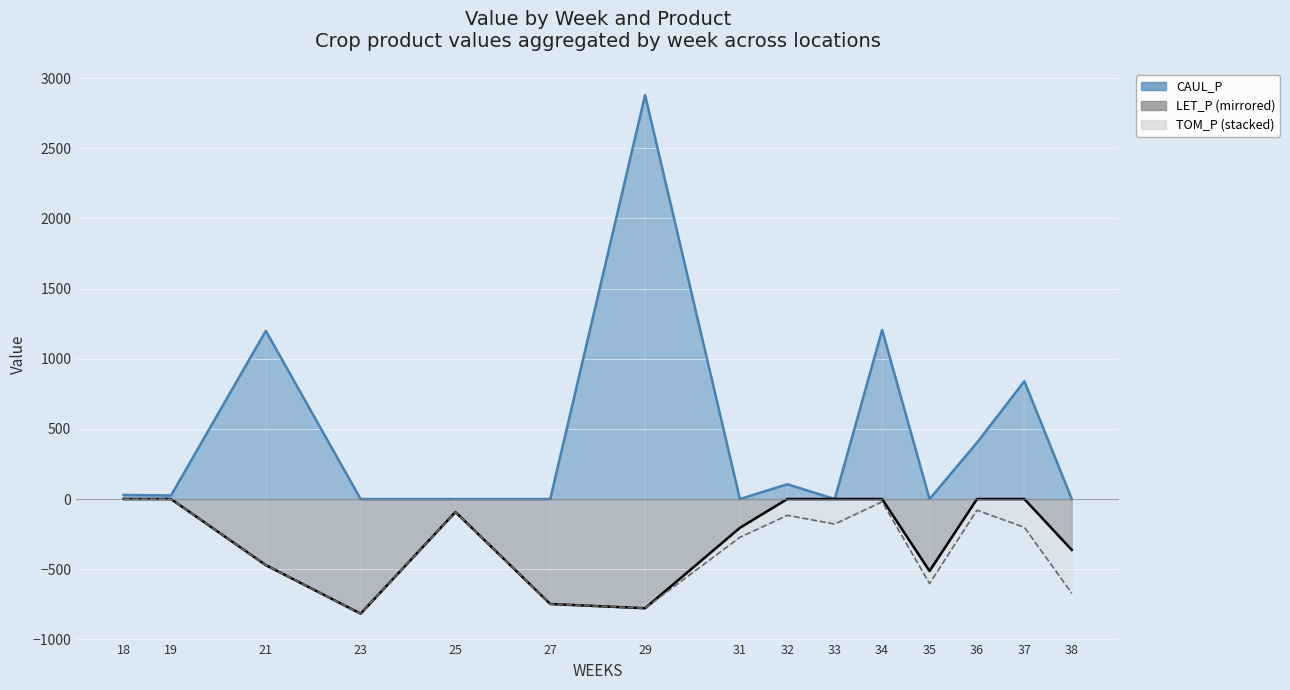

How many data points does each series have?

15